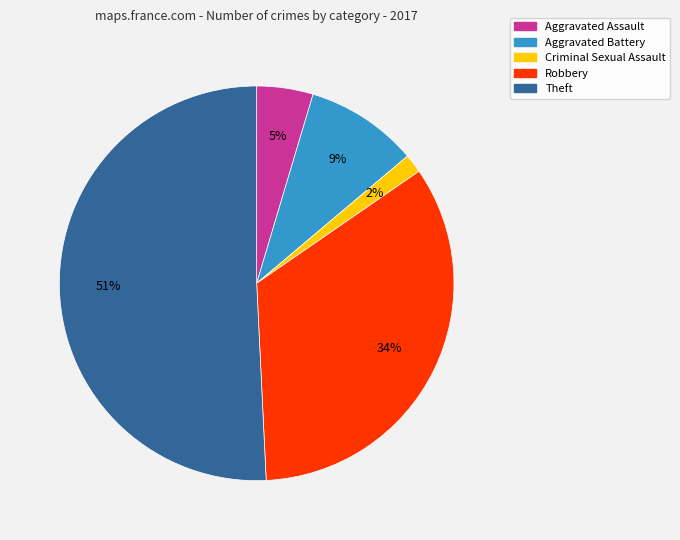

To the nearest percent, what is the difference between the Robbery and Aggravated Assault slice percentages?

29%